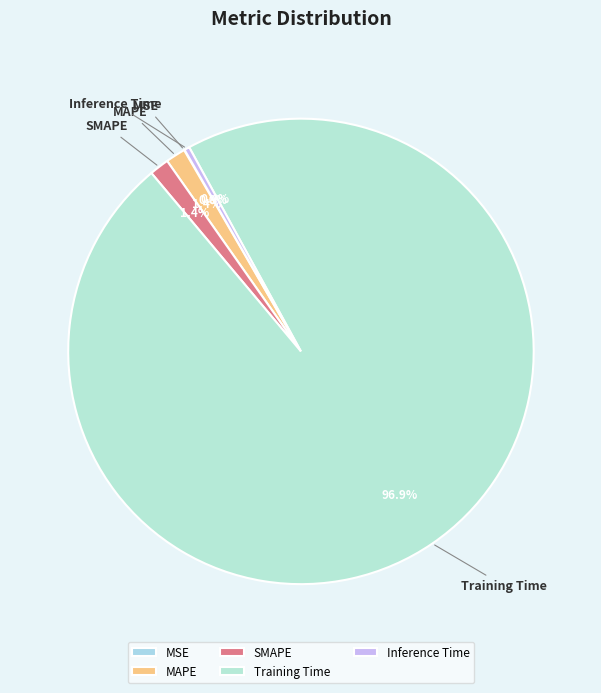

To the nearest percent, what is the difference between the largest and smallest slice percentages?

97%